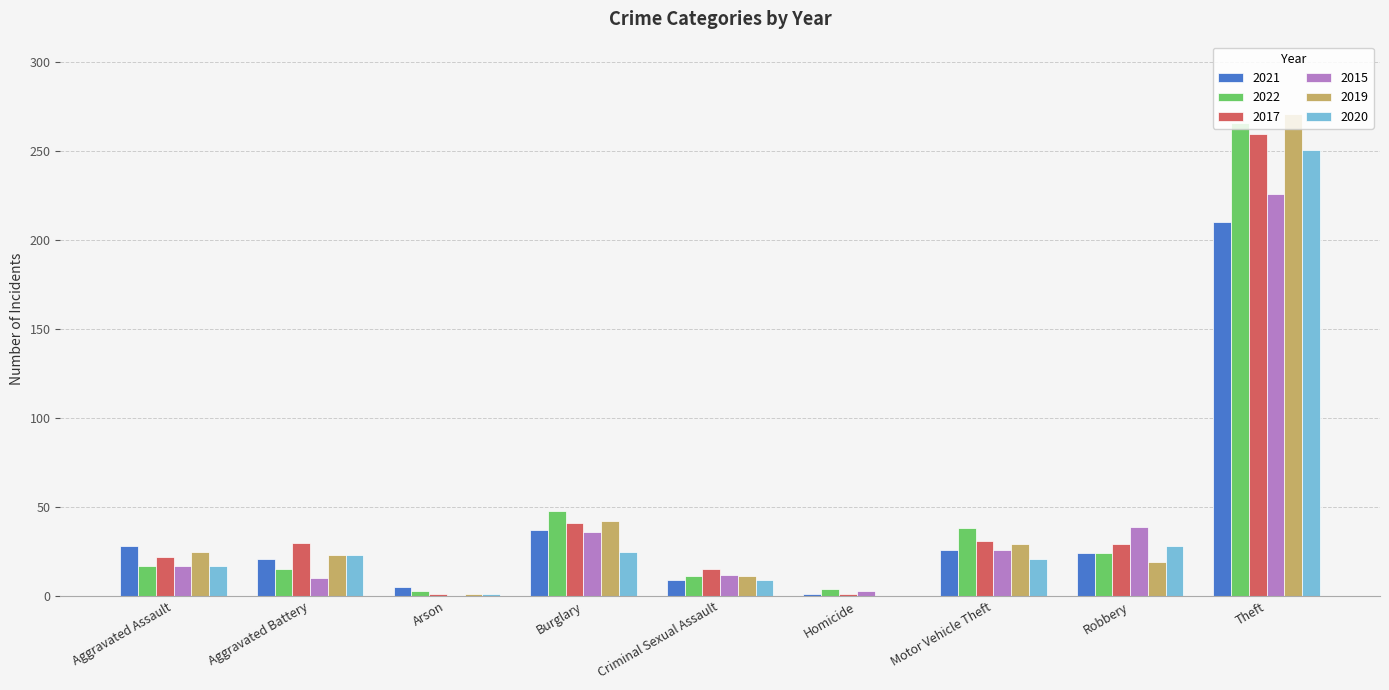

The 2015 series shows 12 at Criminal Sexual Assault. True or false?

True